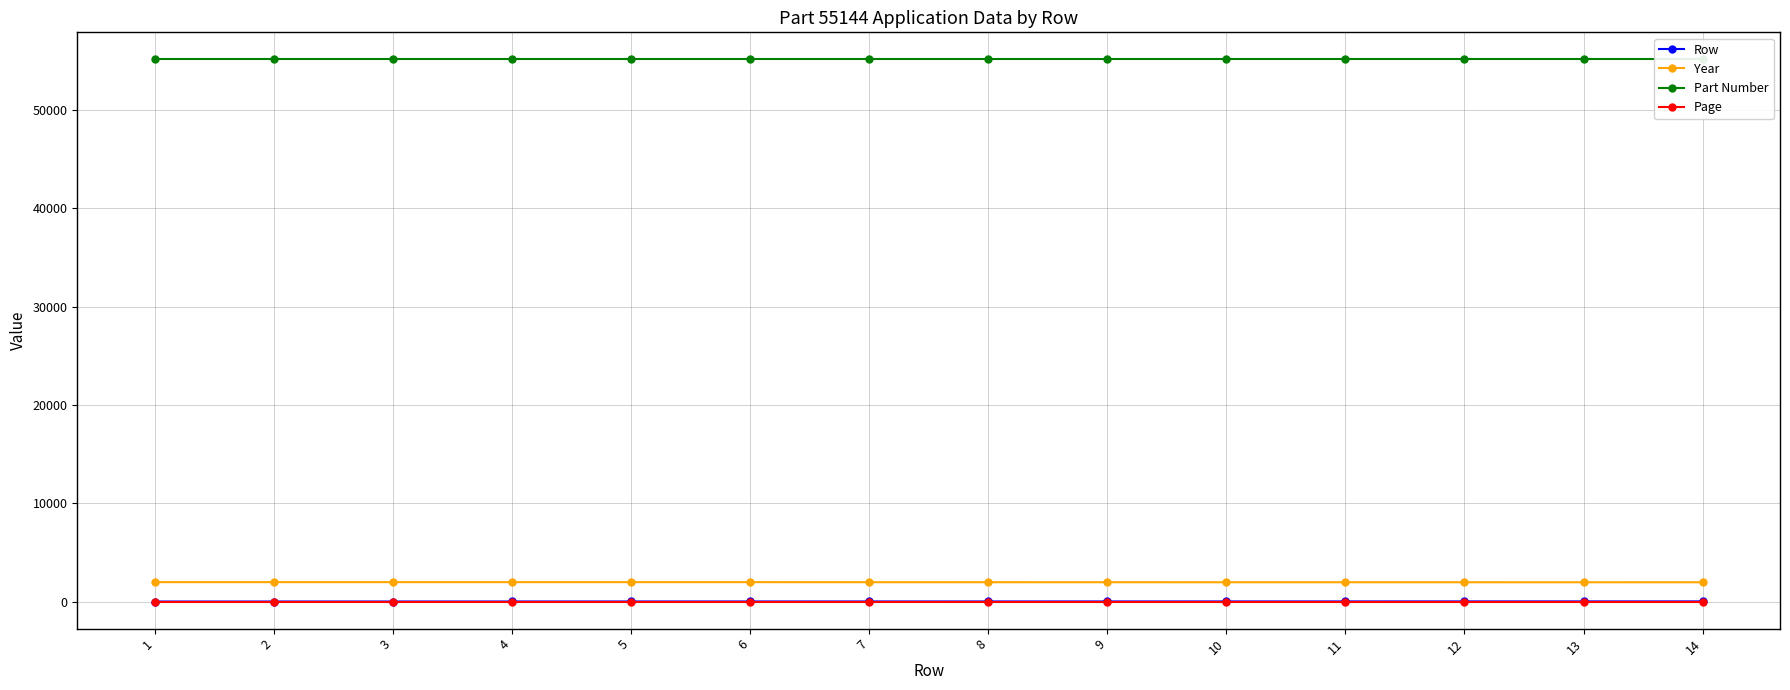

List the labels in order of Part Number value, largest first.

1, 2, 3, 4, 5, 6, 7, 8, 9, 10, 11, 12, 13, 14